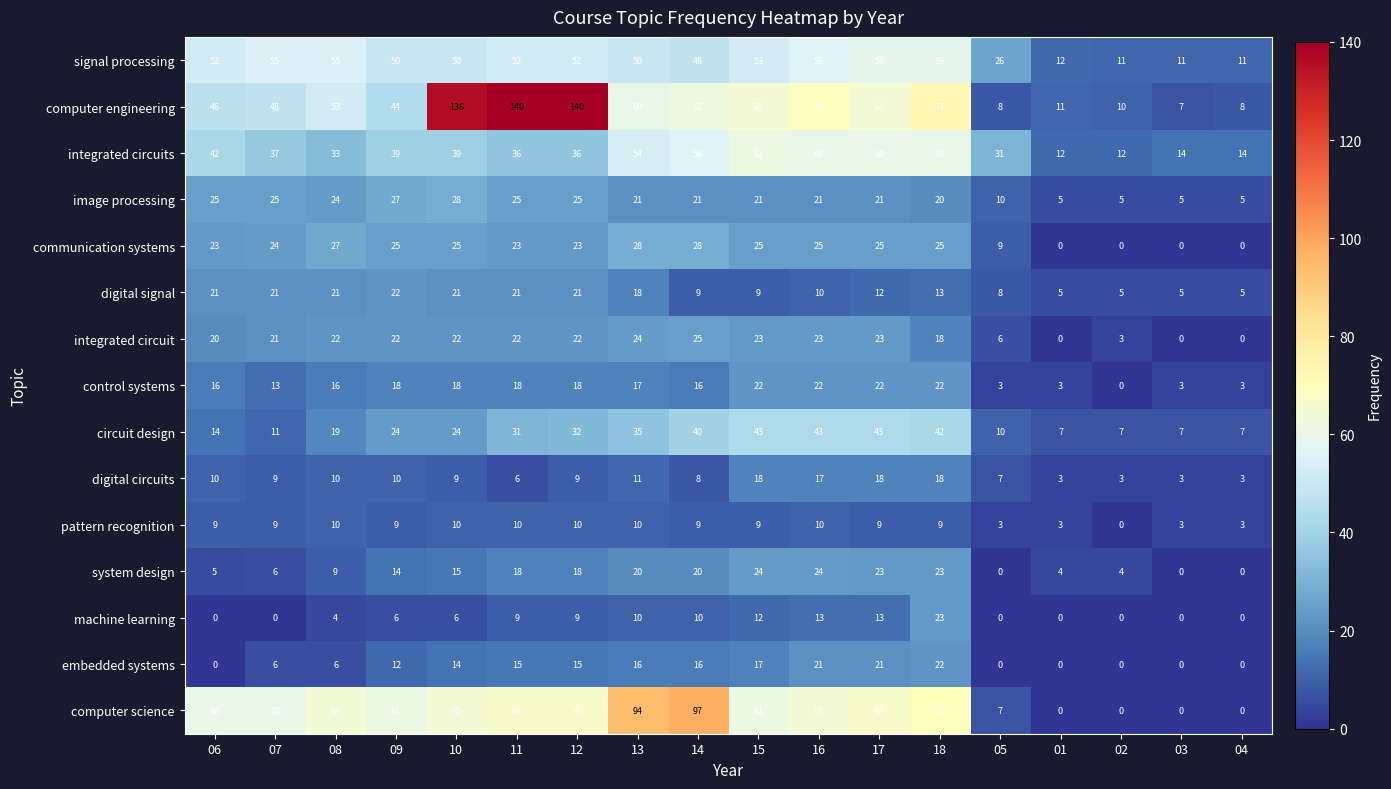

What is the difference between the second highest and second lowest values in the machine learning series?

13